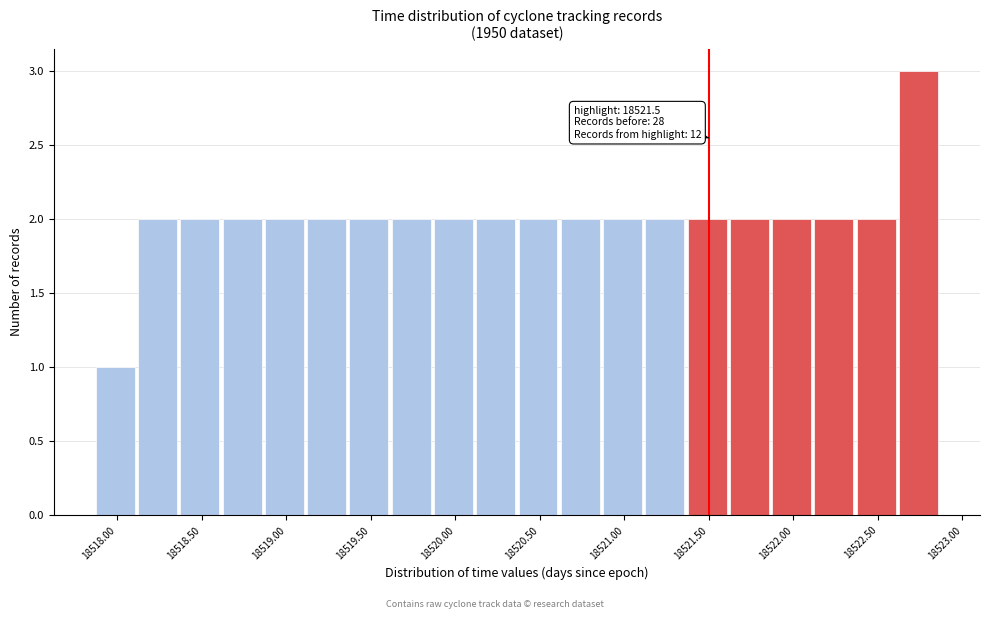

Which range on the x-axis has the tallest bar?

18522.625 to 18522.875